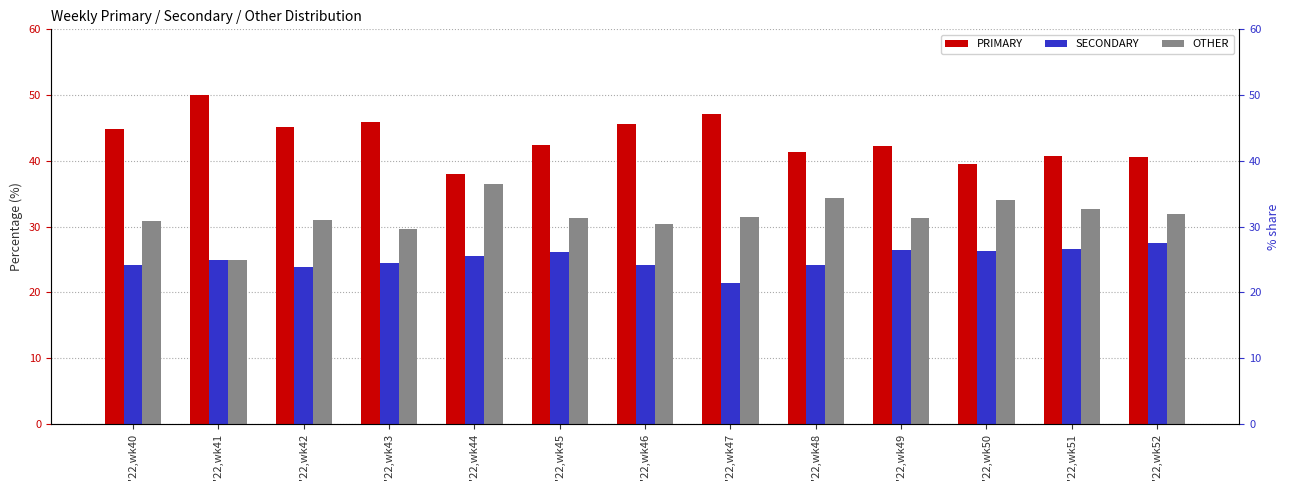

What is the minimum value for OTHER?

25.0